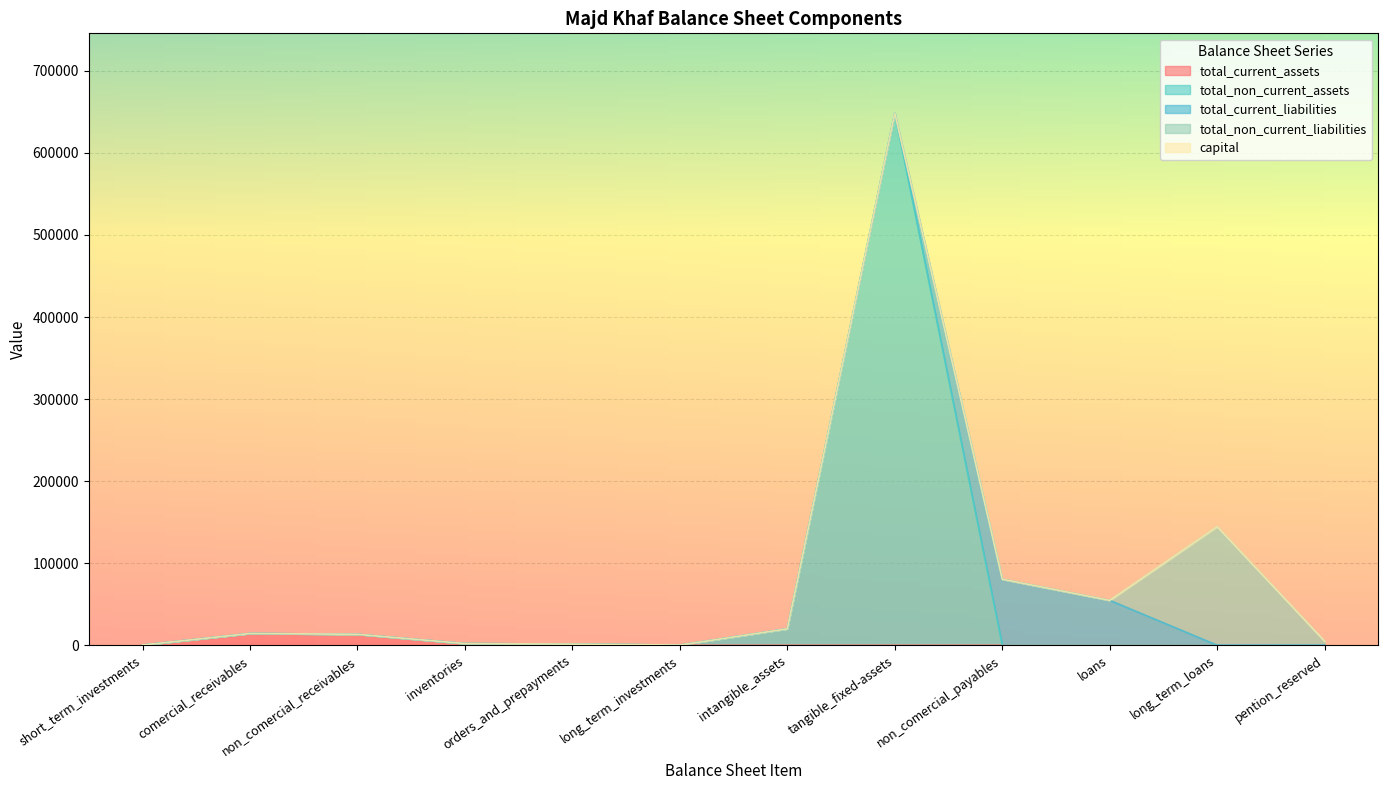

Does the chart display data point markers on the line(s)?

No